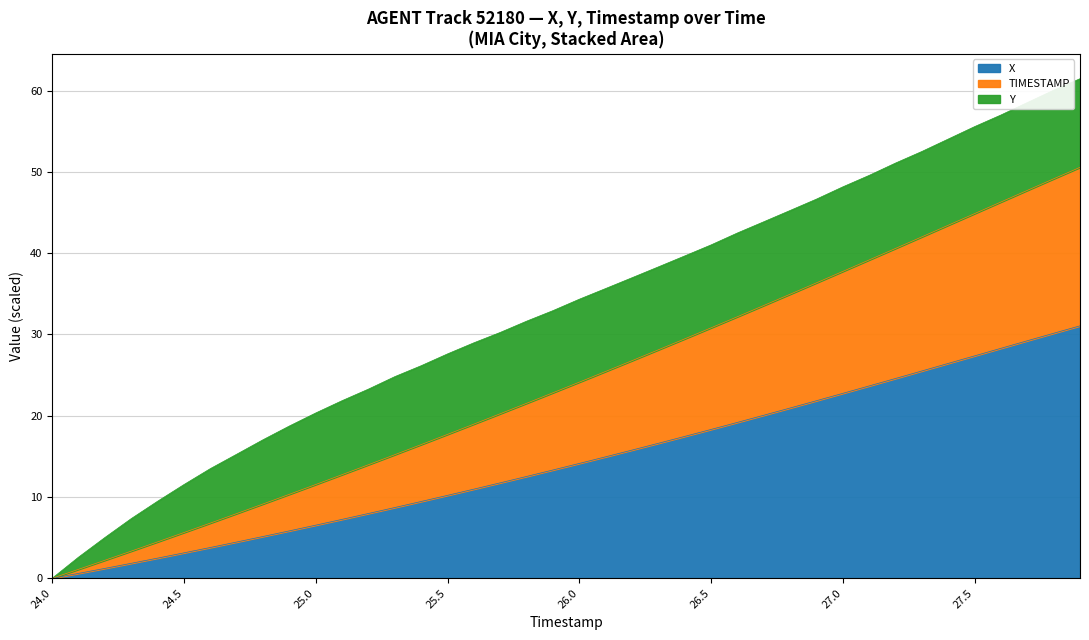

The value of X at 25.7 is 11.7. True or false?

True